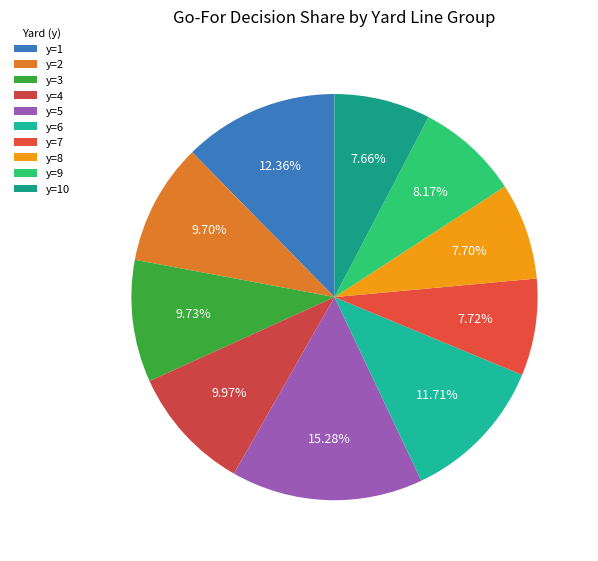

What is the ratio of the value at y=3 to the value at y=9?

1.2